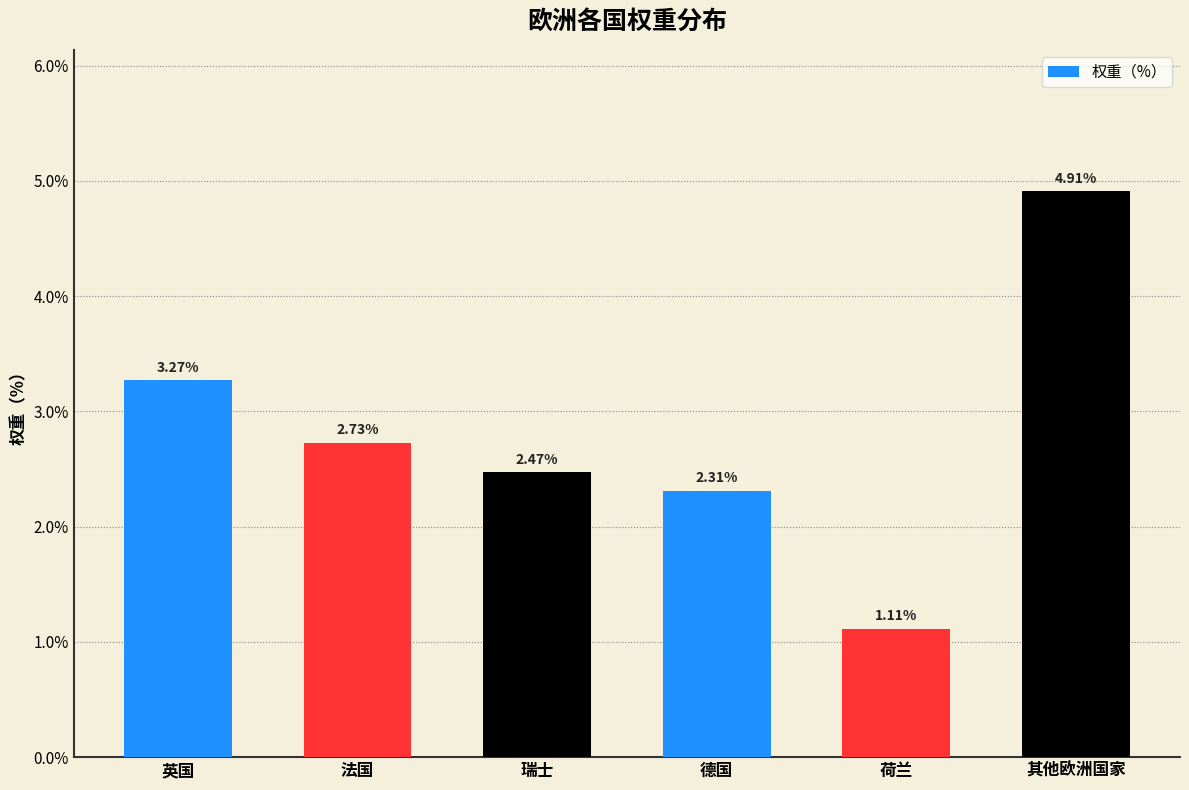

How many bars are there in total?

6